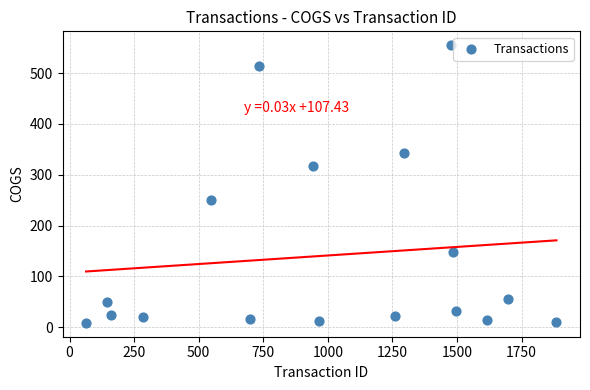

What is the range of X values (max minus min)?

1821.0